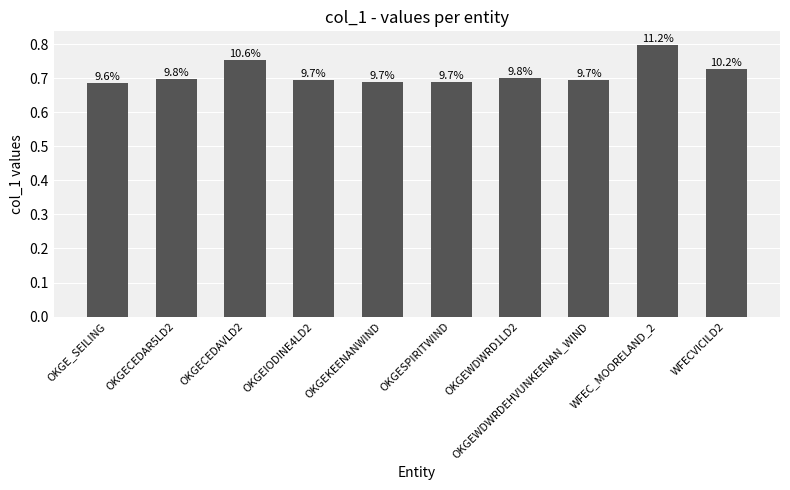

How many bars are there in total?

10